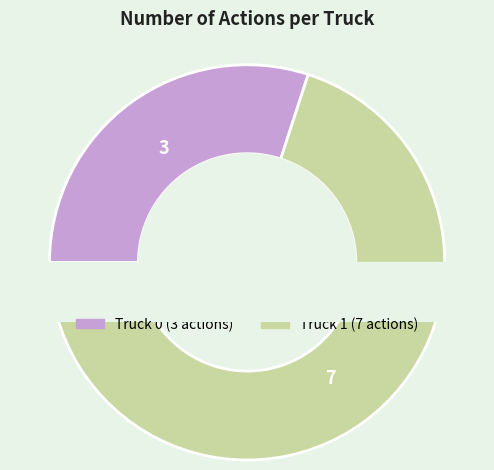

To the nearest percent, what is the combined percentage of Truck 0 and Truck 1?

100%